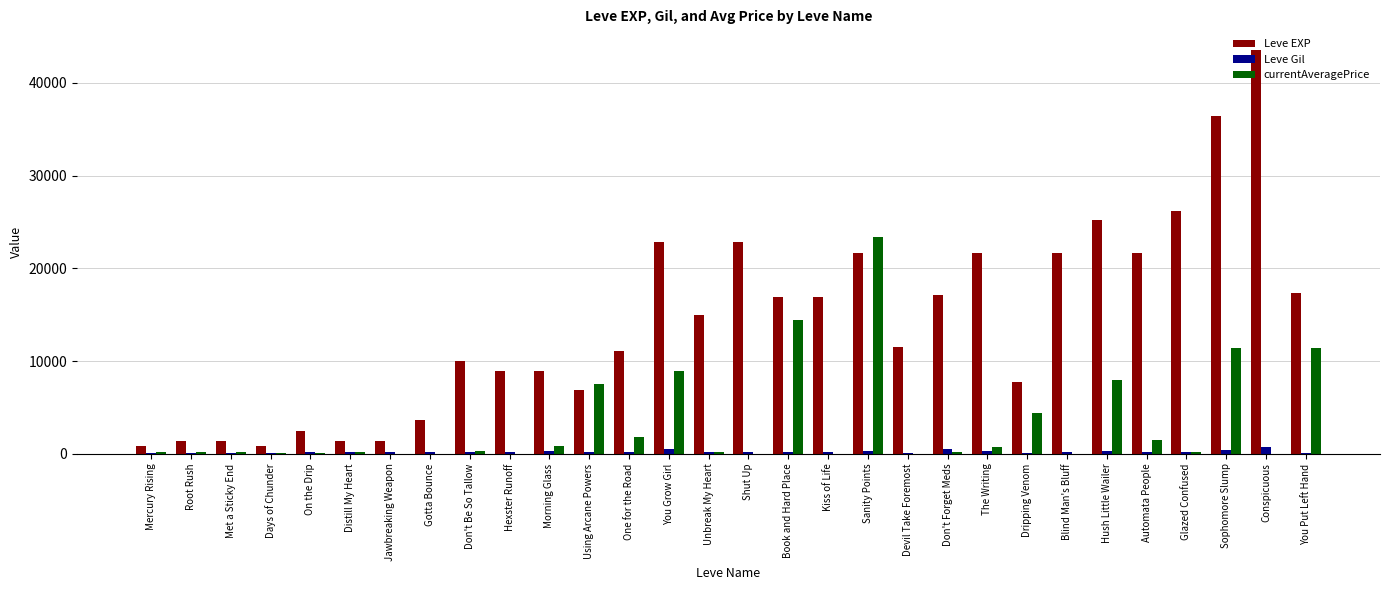

Which series has the largest total across all categories?

Leve EXP